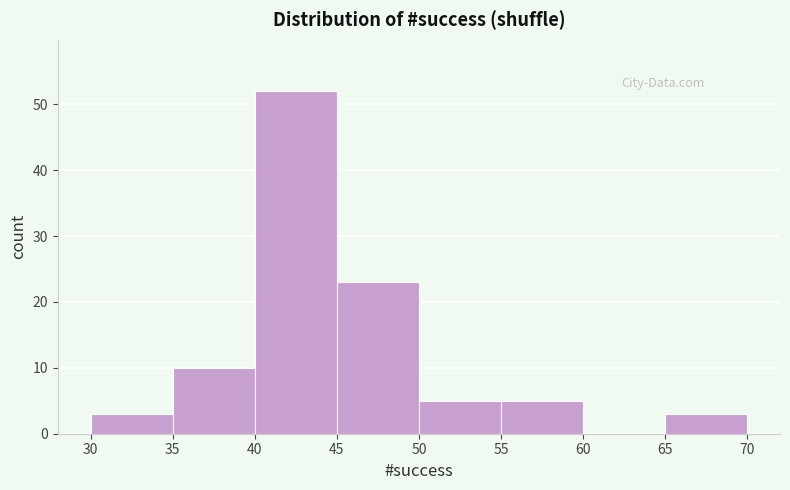

Reading left to right, transcribe this chart: for each bar, give the range it covers on the x-axis and its height. The values are not printed on the chart, so give them approximately, as read against the axis.

30 to 35: 3
35 to 40: 10
40 to 45: 52
45 to 50: 23
50 to 55: 5
55 to 60: 5
60 to 65: 0
65 to 70: 3